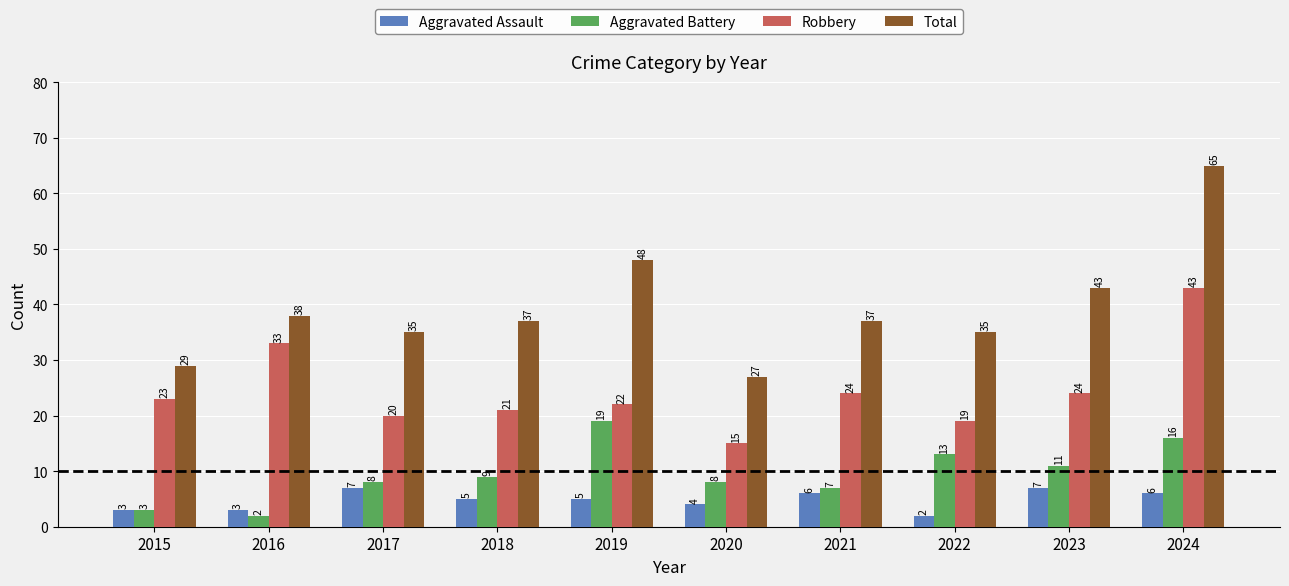

At which category does the chart reach its peak across all series?

2024